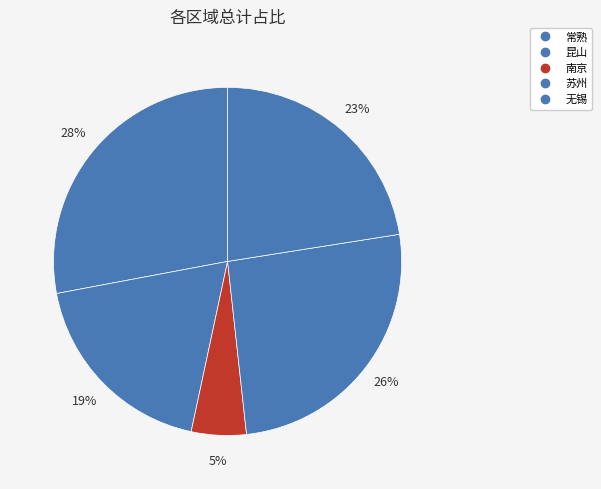

Does 南京 account for over 50% of the chart?

No